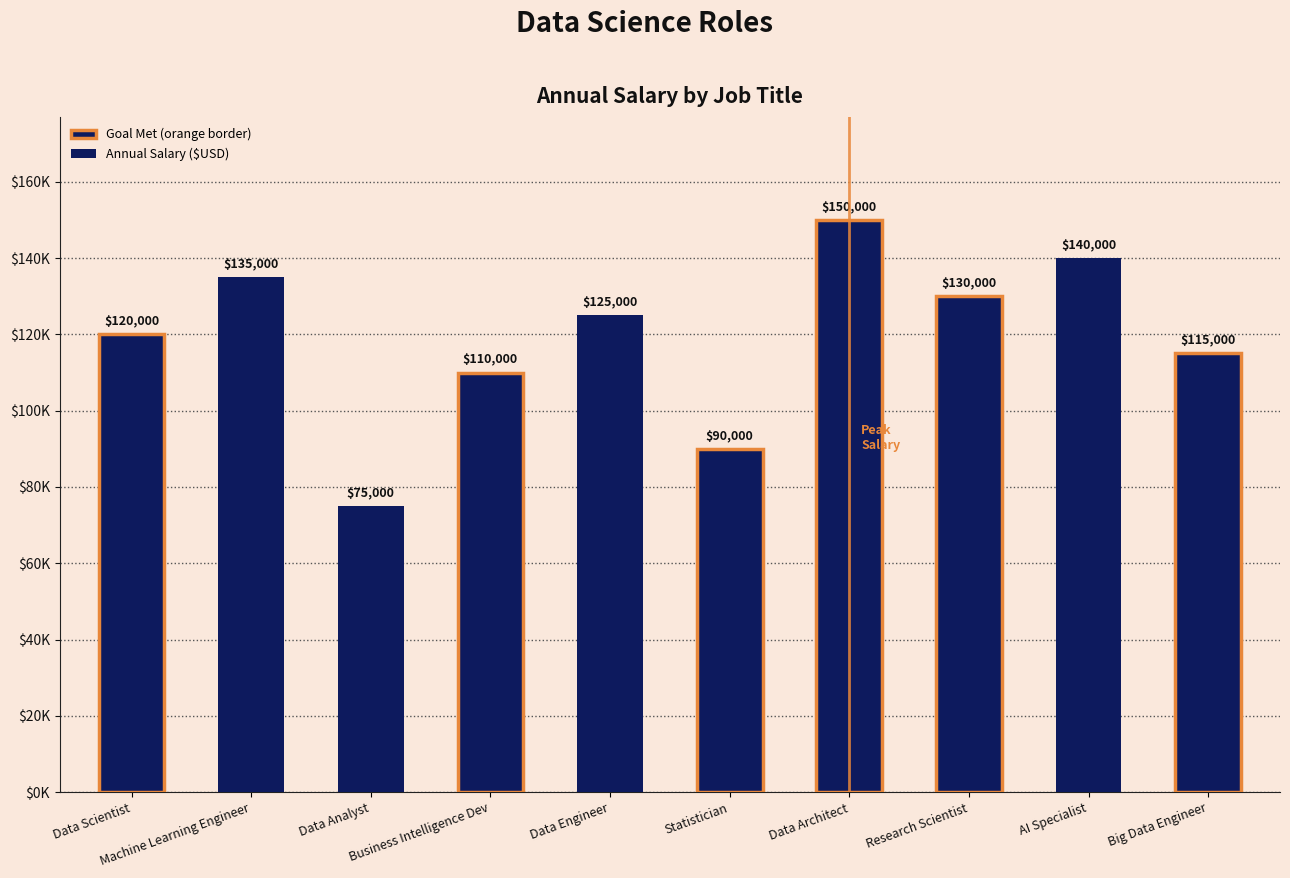

Which category has the highest value across all series?

Data Architect